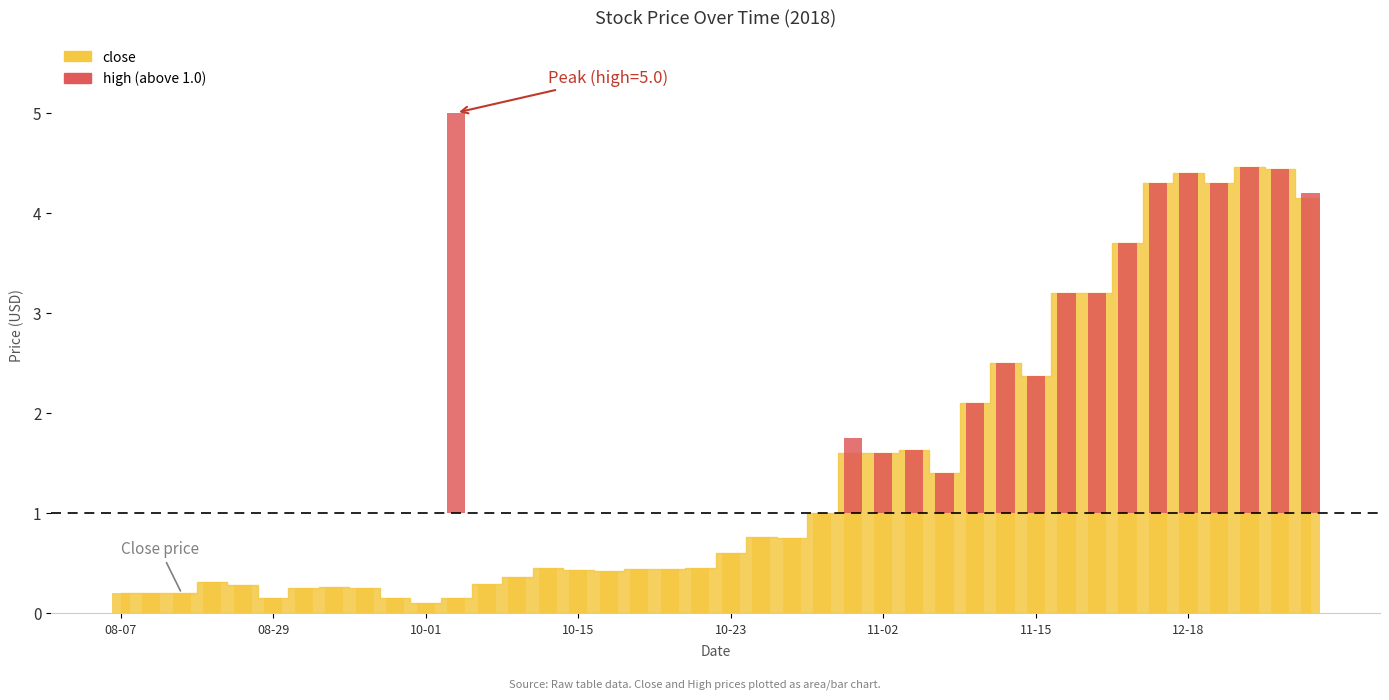

How many bars are there in total?

40